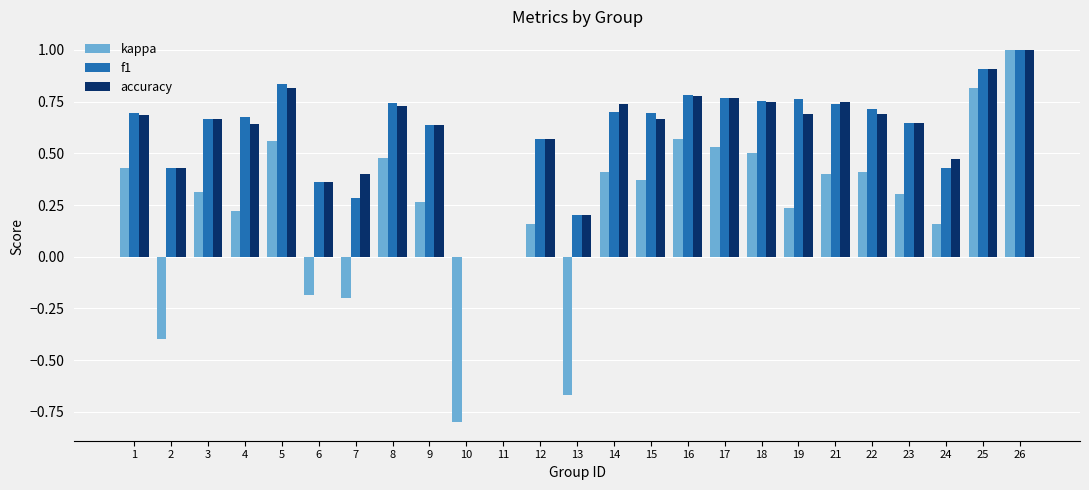

What is the sum of all f1 values?

15.0